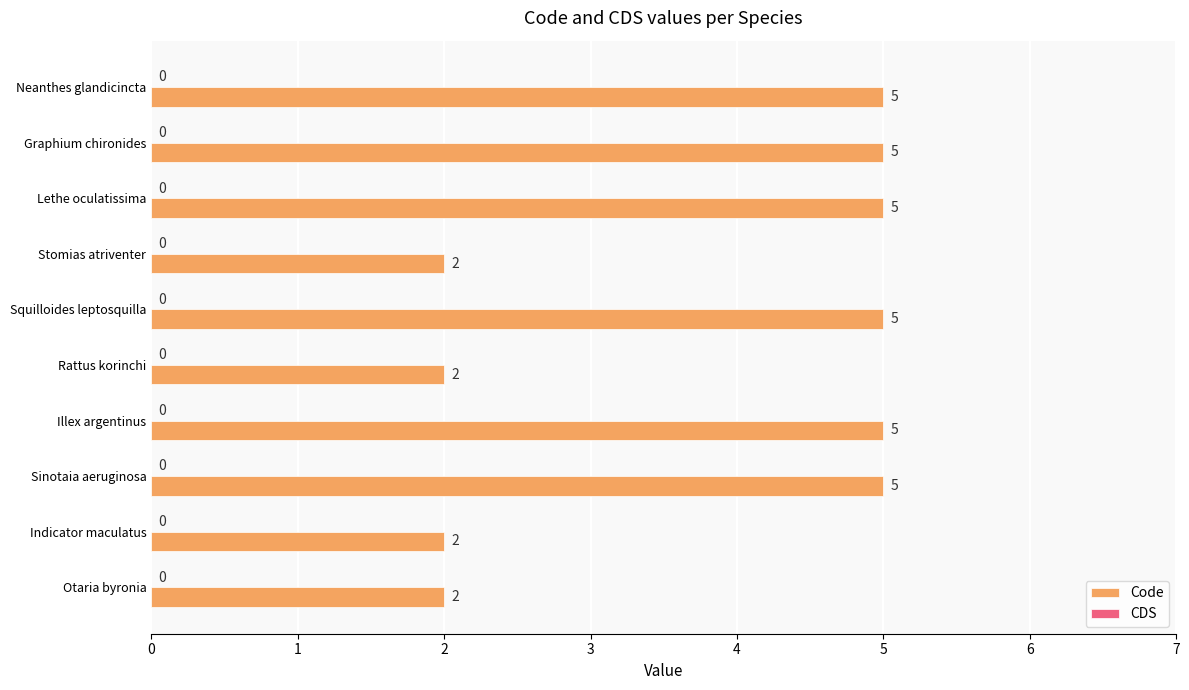

Reading top to bottom, transcribe all the data shown in this chart.

5	5	5	2	5	2	5	5	2	2